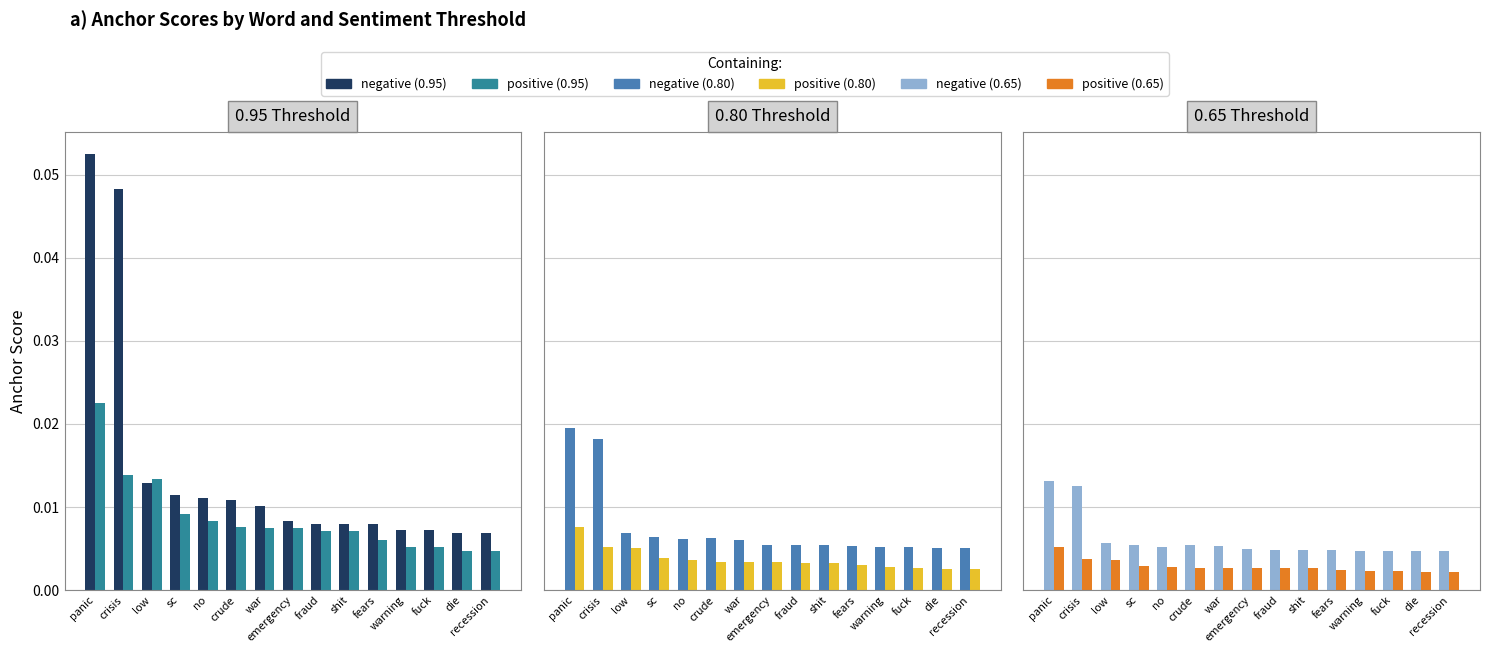

What is the label of the 8th bar from the right?

emergency